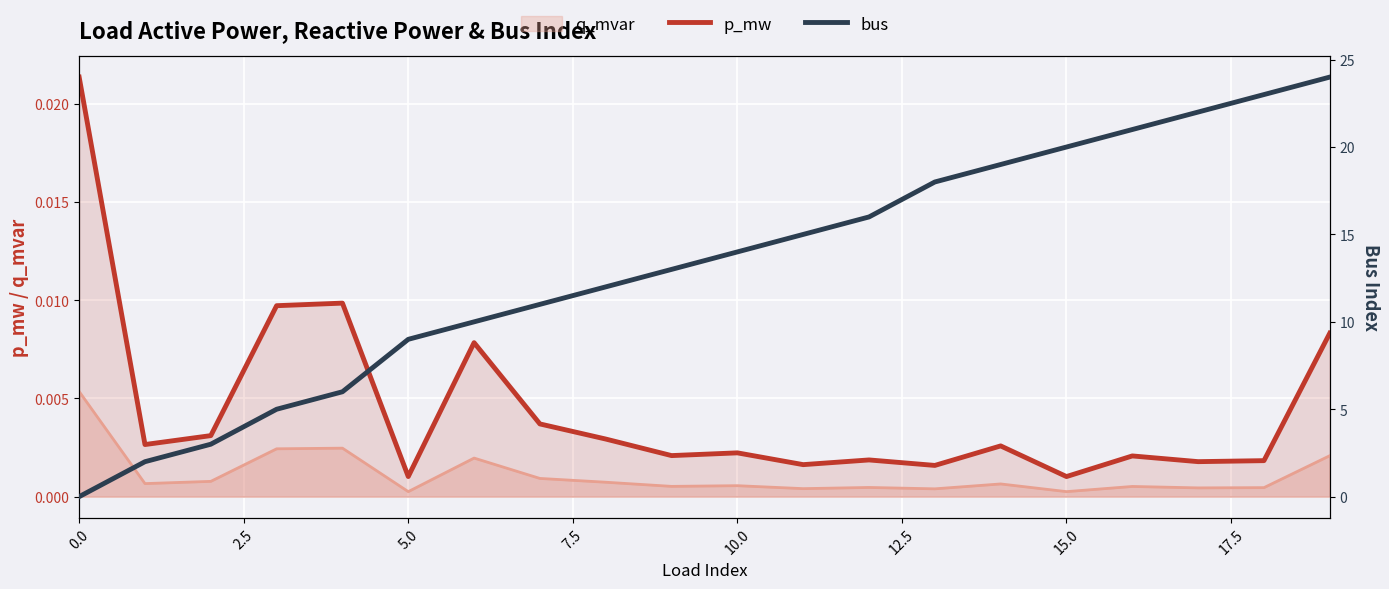

True or false: p_mw and bus cross at least once.

True